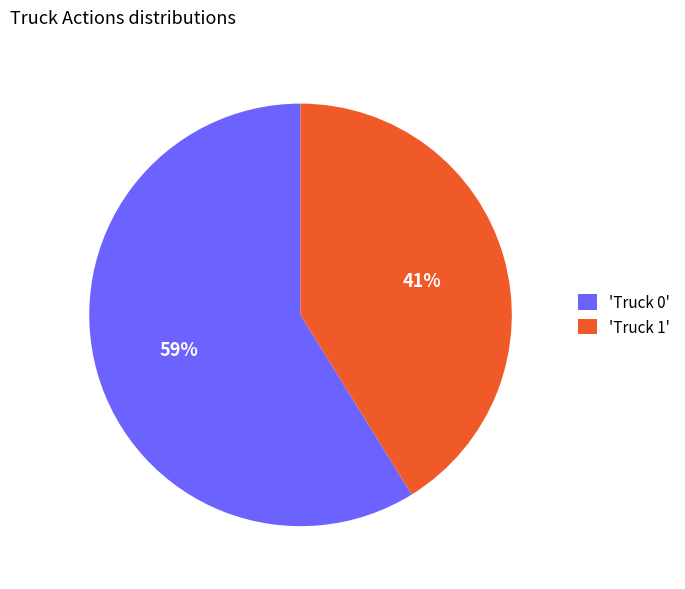

To the nearest percent, what is the combined percentage of 'Truck 0' and 'Truck 1'?

100%